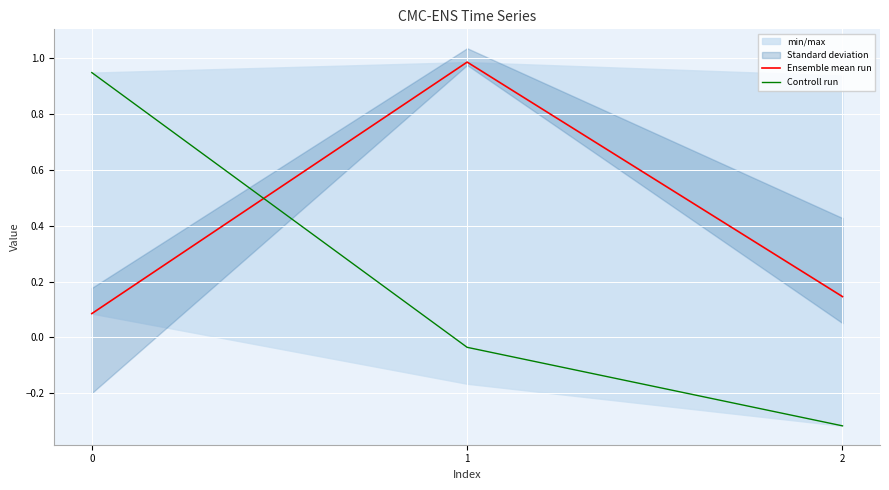

Reading right to left, transcribe all the data shown in this chart.

Ensemble mean run: 2=0.1	1=1.0	0=0.1
Controll run: 2=-0.3	1=-0.0	0=0.9